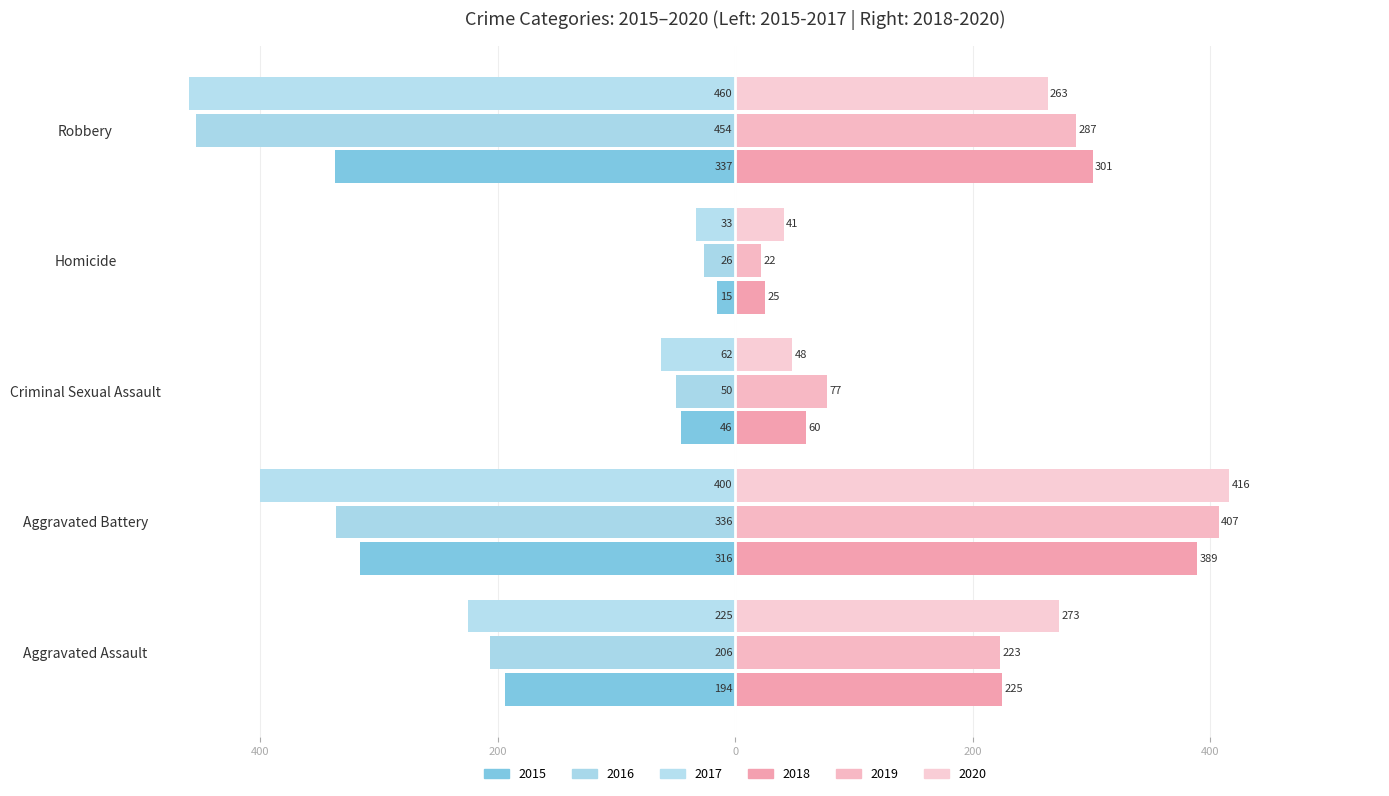

True or false: 2017 (Left) has a value of -141 at Aggravated Battery.

False